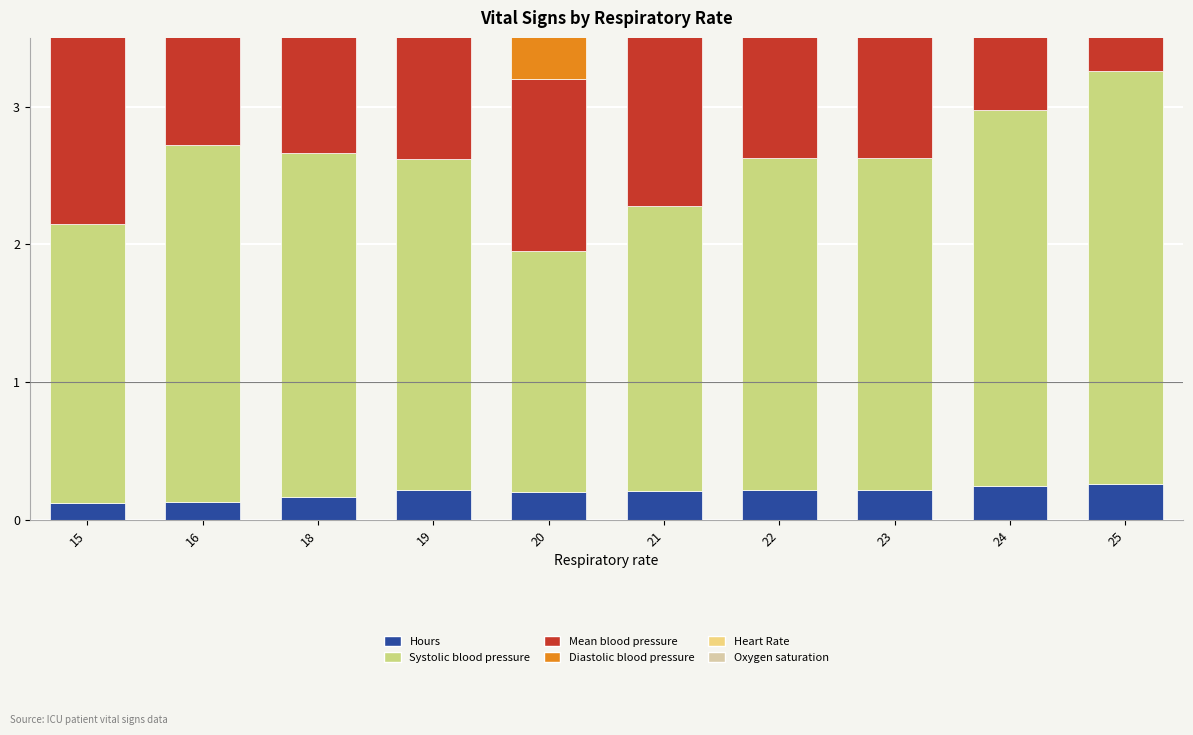

What is the maximum value for Systolic blood pressure?

3.0